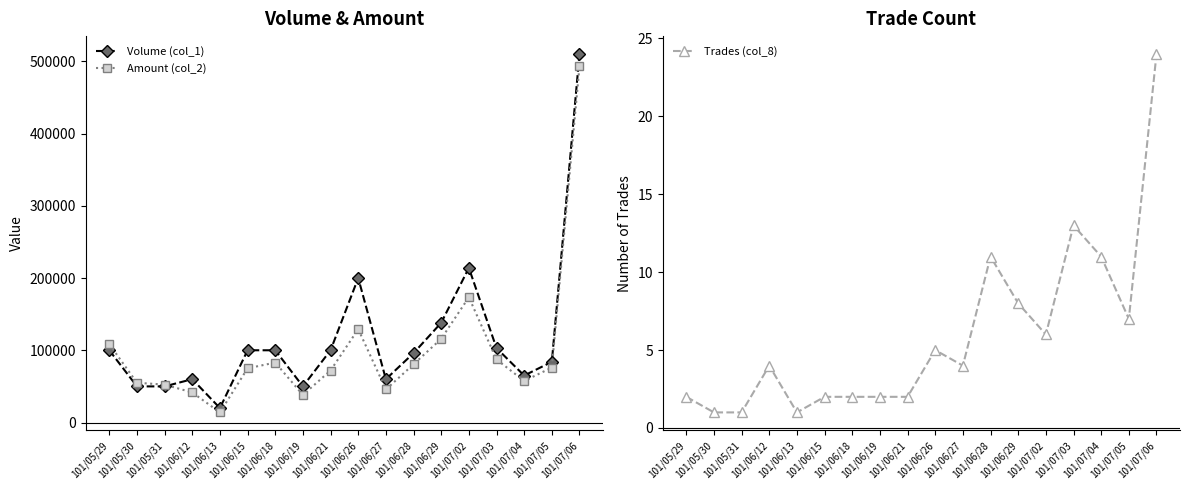

Reading right to left, list all the values displayed in this chart.

Volume (col_1): 510000	84000	65000	103000	214000	138000	96000	60000	200000	100000	50000	100000	100000	20000	60000	50000	50000	100000
Amount (col_2): 493080	76040	57510	87300	173380	115850	80610	45730	129200	72000	38200	83000	75000	14000	41600	52500	55000	108500
Trades (col_8): 24	7	11	13	6	8	11	4	5	2	2	2	2	1	4	1	1	2